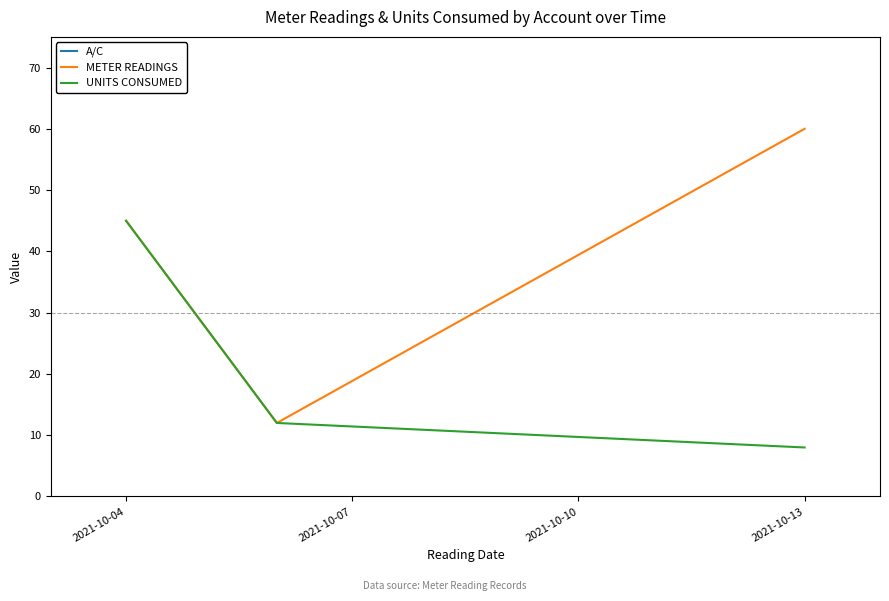

Which category has the lowest value in the UNITS CONSUMED series?

2021-10-13